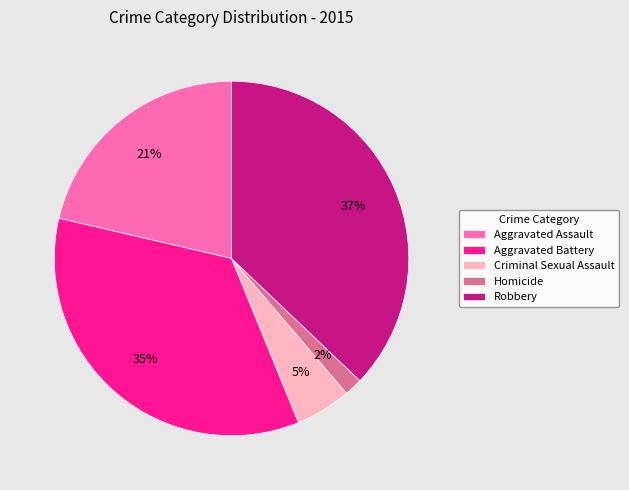

What percentage is the Aggravated Battery slice, to the nearest percent?

35%